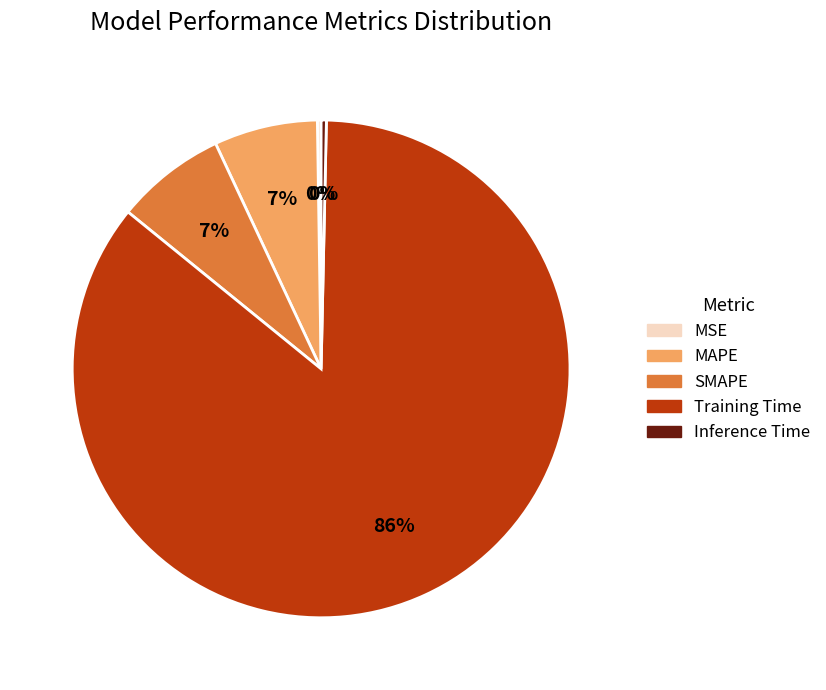

Which slice is the largest?

Training Time